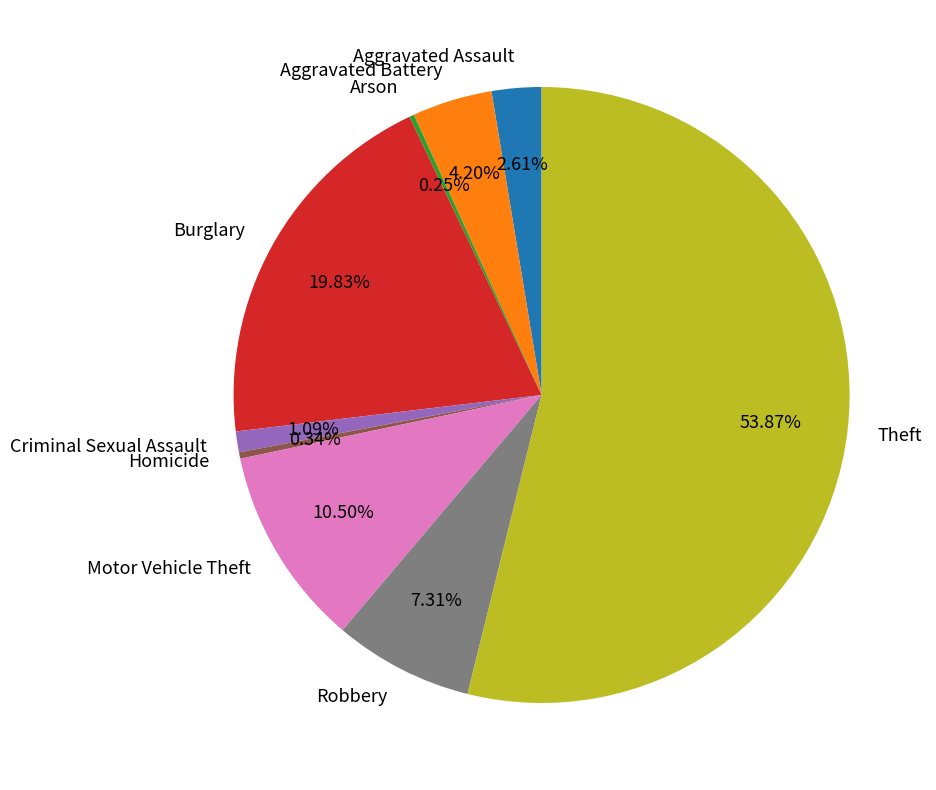

Is Aggravated Assault the majority of the pie?

No